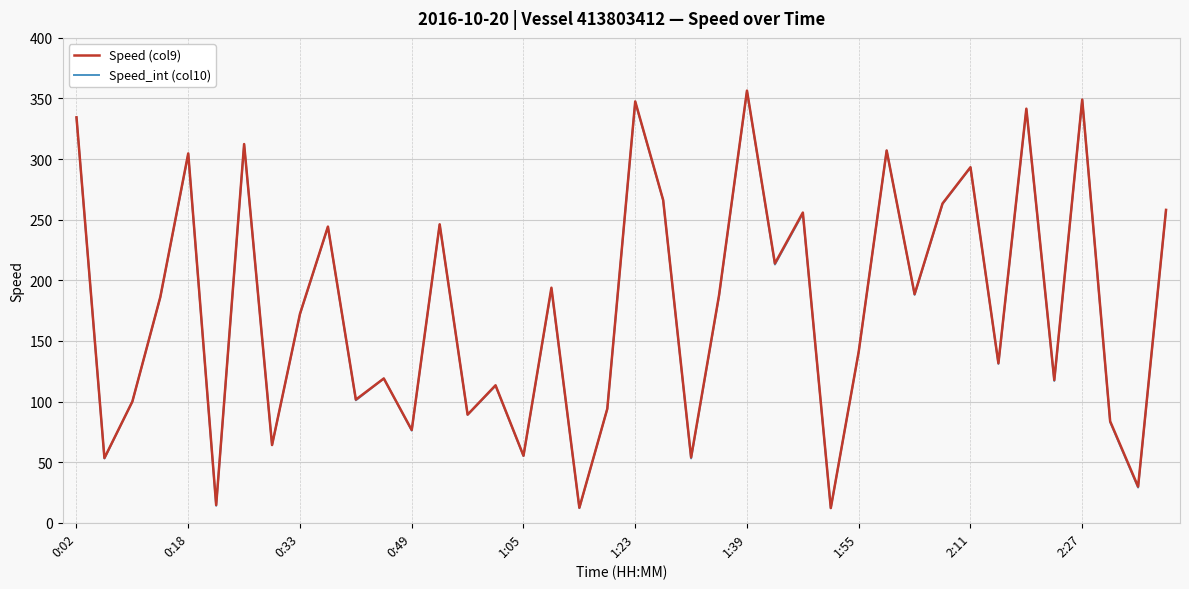

What is the lowest value of the Speed_int (col10) series?

12.0